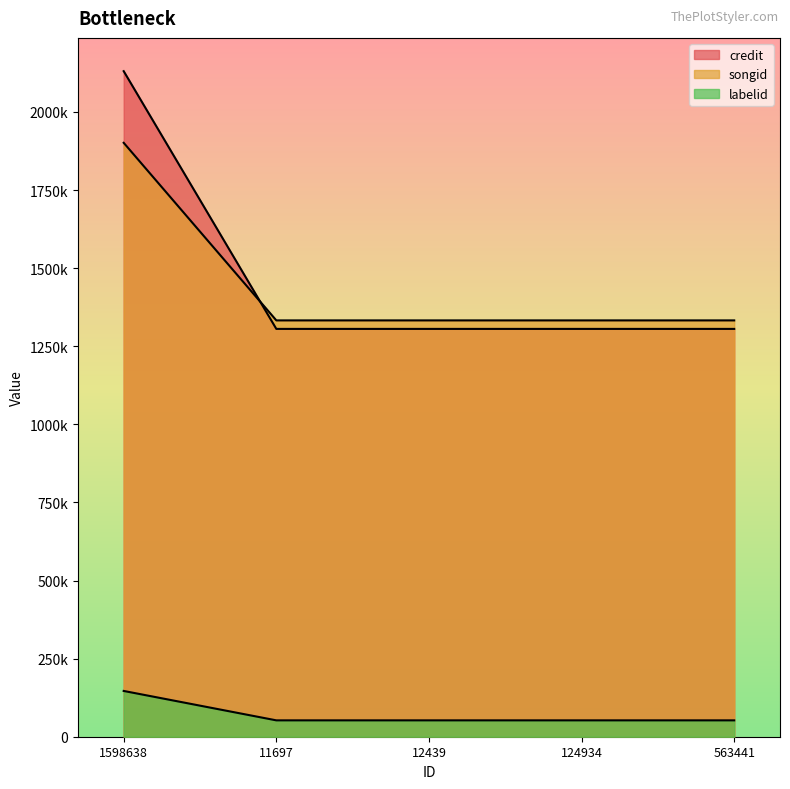

How many lines are shown in the chart?

3